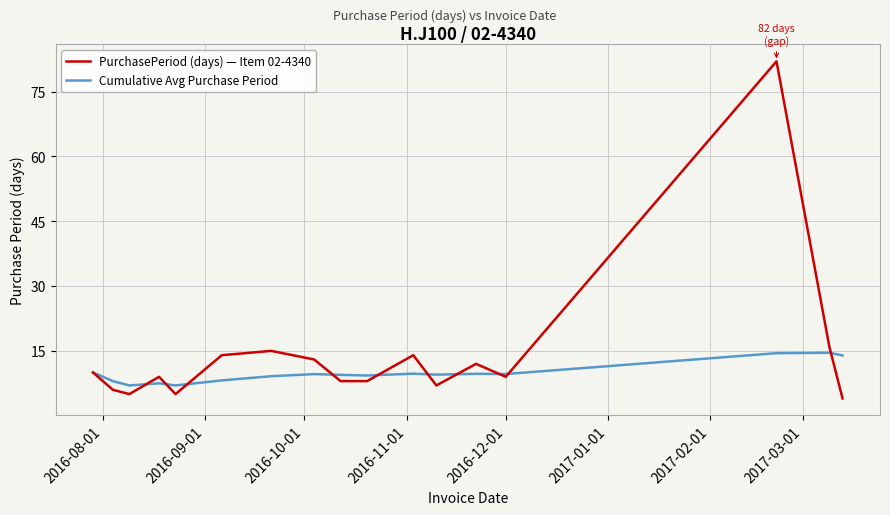

What is the difference between the maximum and second lowest values in the Cumulative Avg Purchase Period series?

7.6